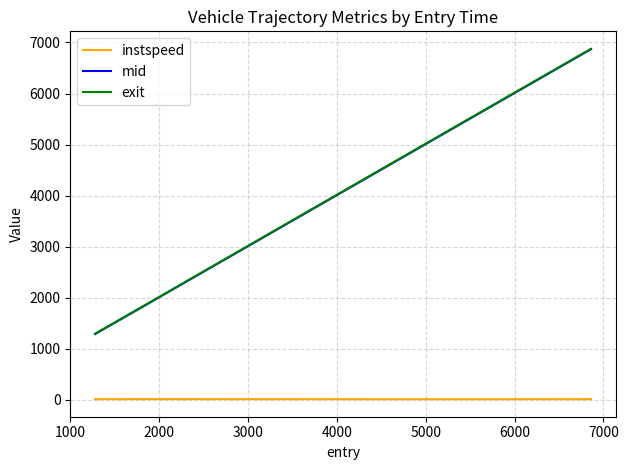

At how many categories does at least one series exceed 408?

7